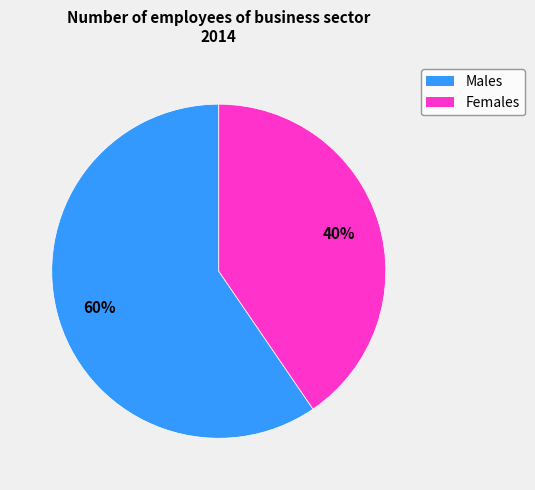

To the nearest percent, what is the average slice percentage?

50%